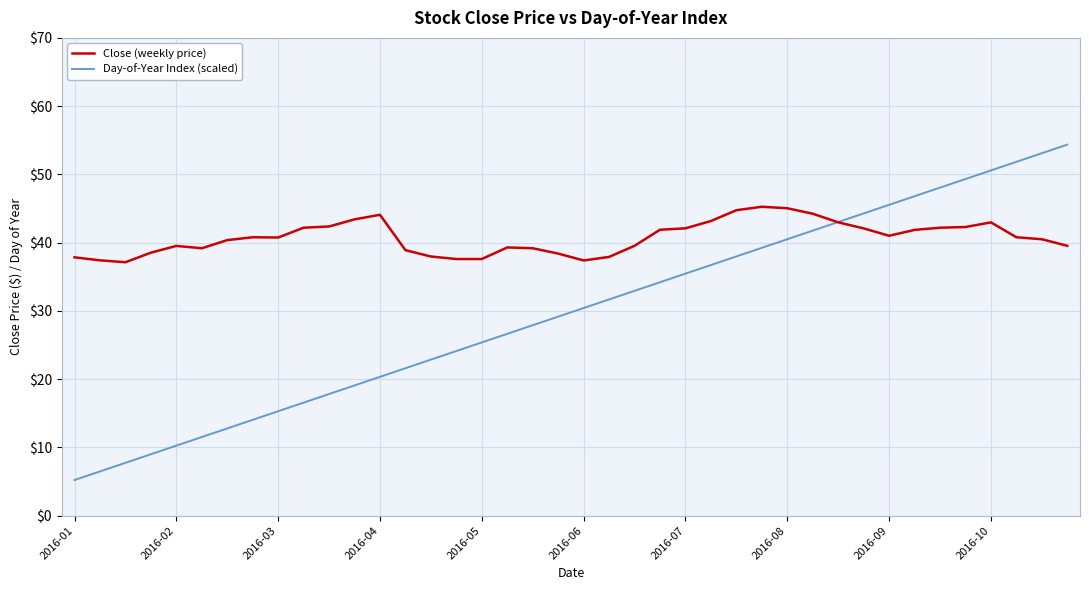

Which series has the largest total across all categories?

Close (weekly price)